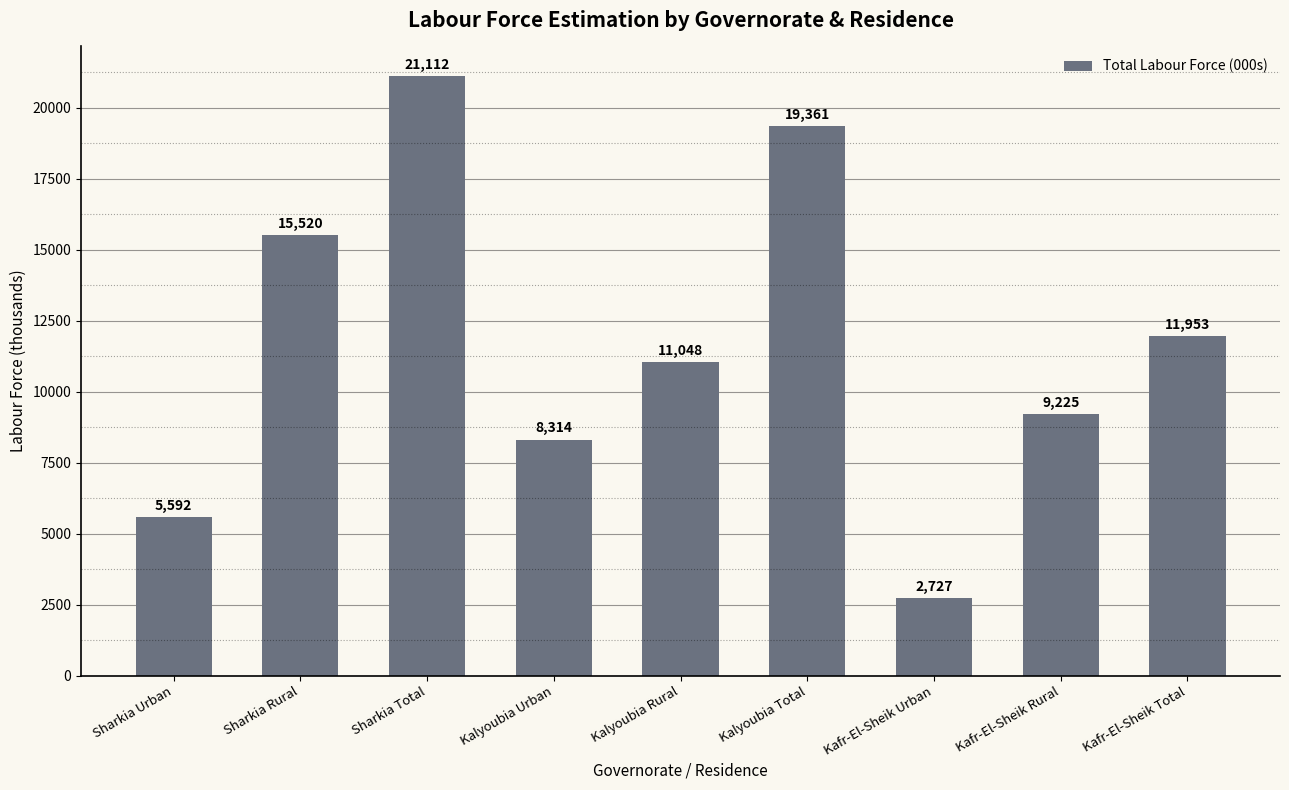

Reading left to right, list all the values displayed in this chart.

5592	15520	21112	8314	11048	19361	2727	9225	11953